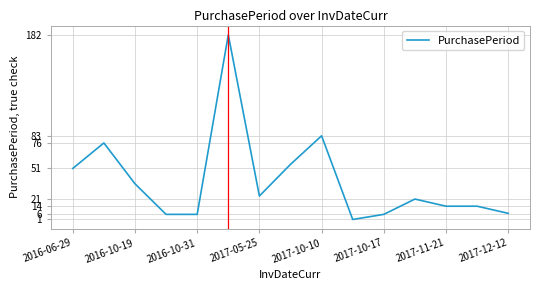

What is the greatest value displayed?

182